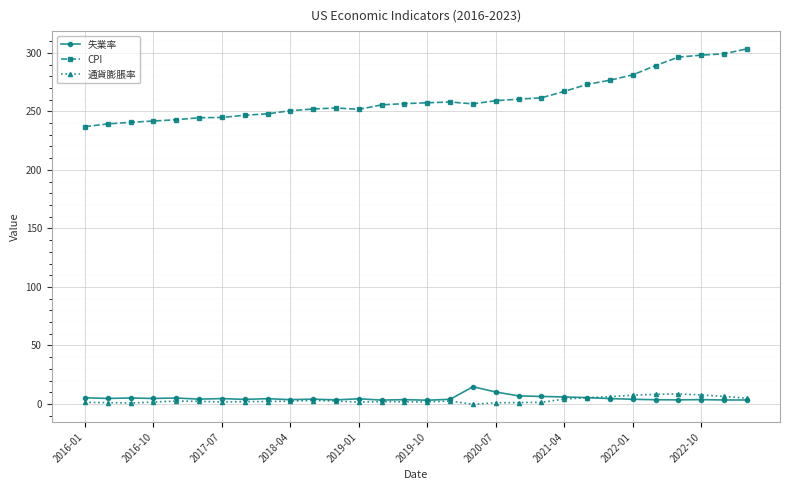

What is the difference between the second highest and minimum values in the 失業率 series?

7.0